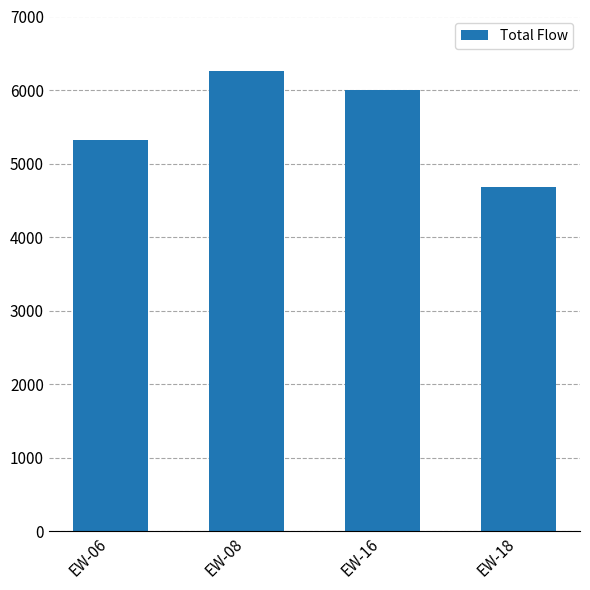

List the labels in order of value, largest first.

EW-08, EW-16, EW-06, EW-18